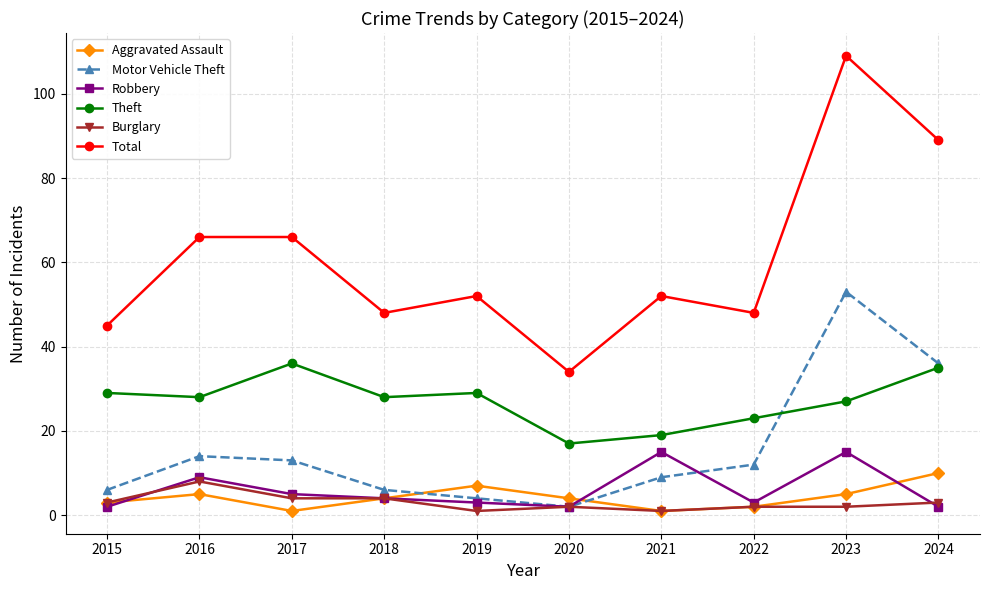

How many data points does each series have?

10